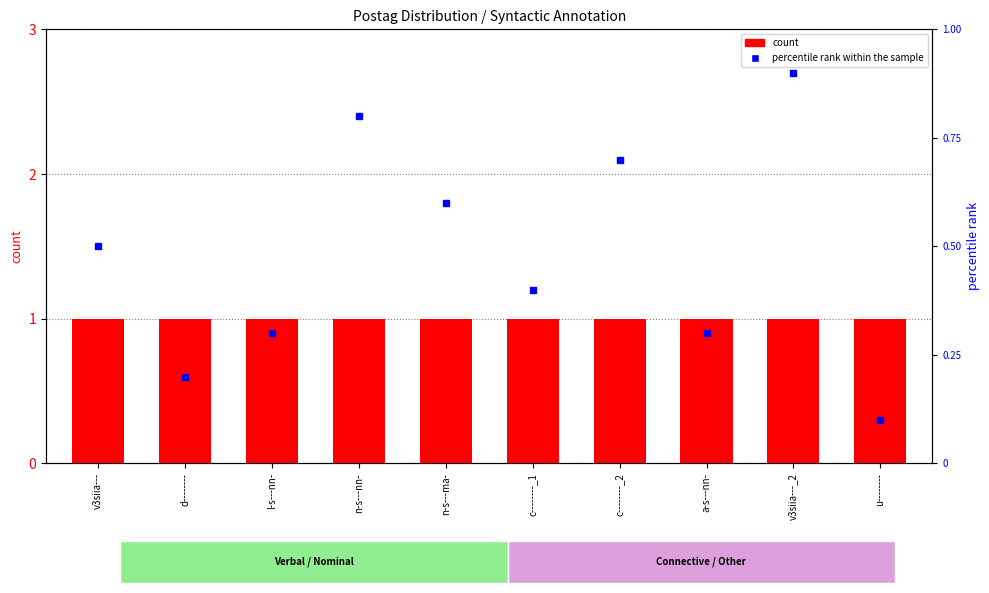

What is the spread (max minus min) of values at u--------?

0.9